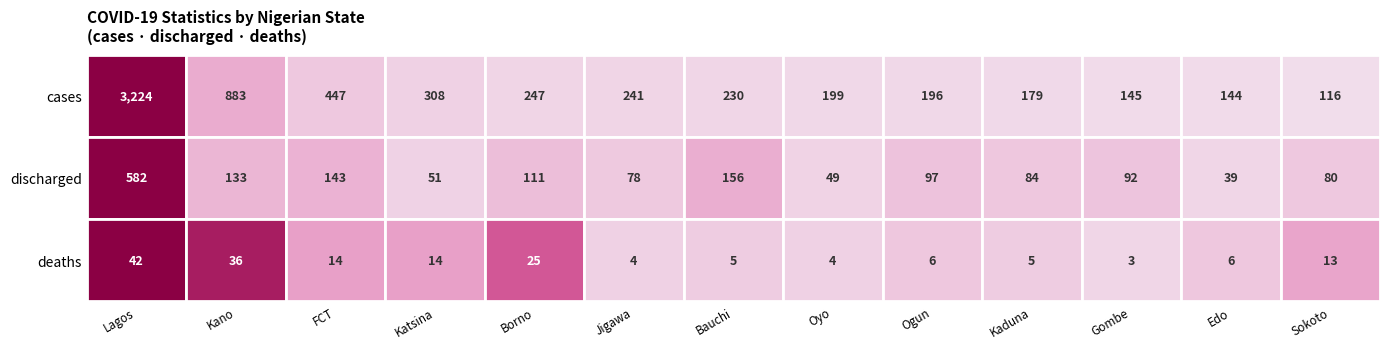

Reading left to right, transcribe all the data shown in this chart.

cases: 3224	883	447	308	247	241	230	199	196	179	145	144	116
discharged: 582	133	143	51	111	78	156	49	97	84	92	39	80
deaths: 42	36	14	14	25	4	5	4	6	5	3	6	13